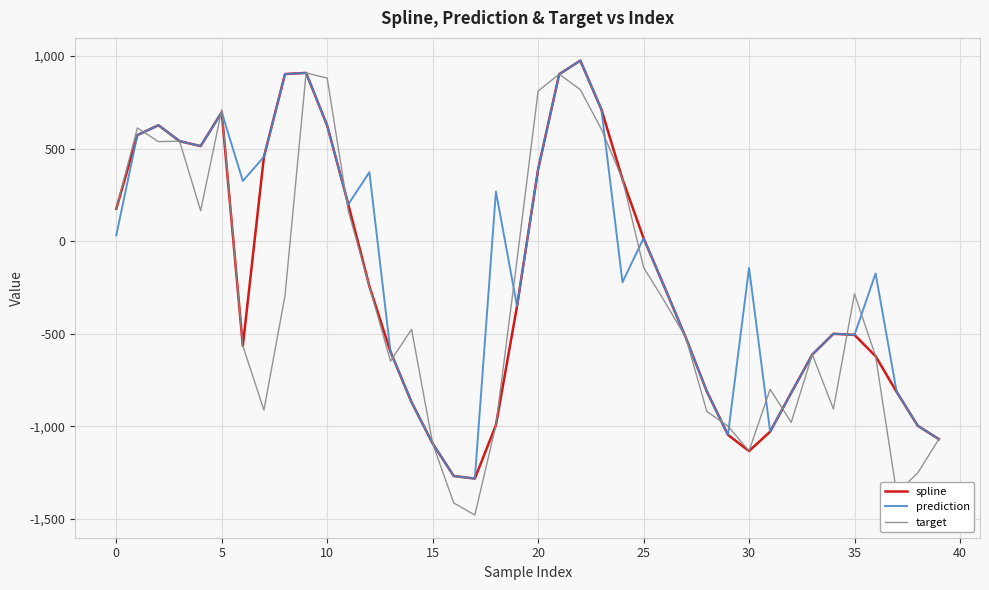

What is the minimum value for spline?

-1283.3